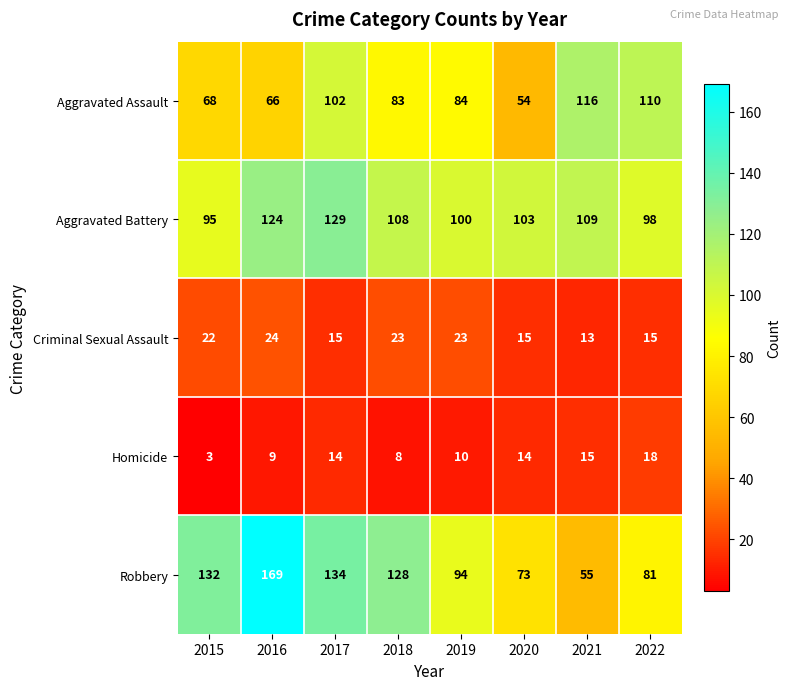

Which series has the largest range (max minus min)?

Robbery